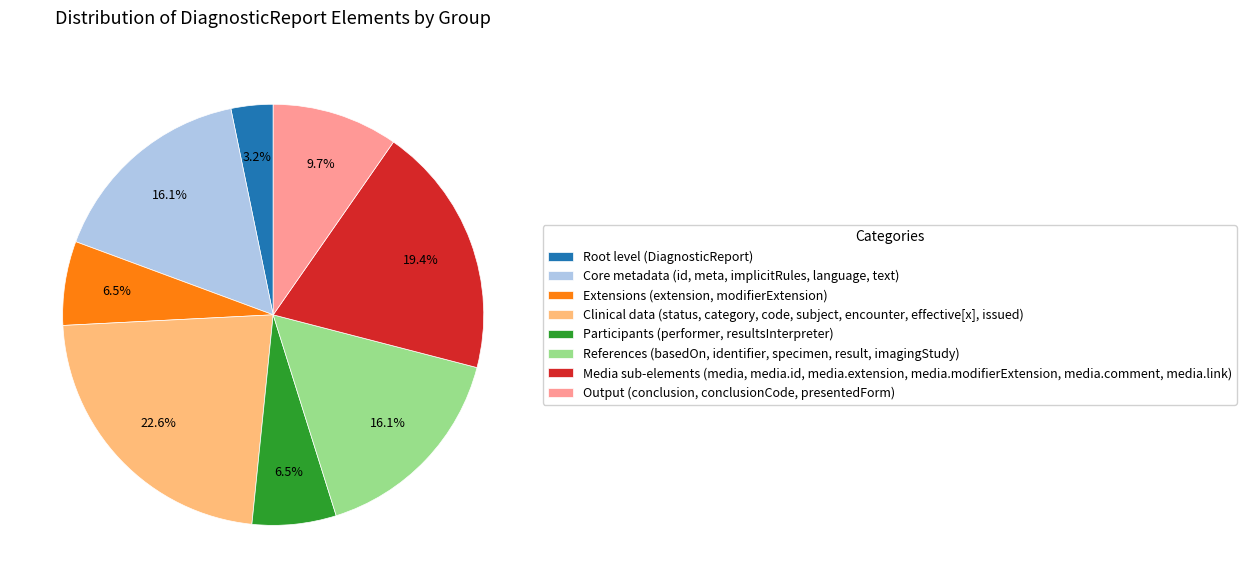

What is the largest slice in the pie chart?

Clinical data (status, category, code, subject, encounter, effective[x], issued)